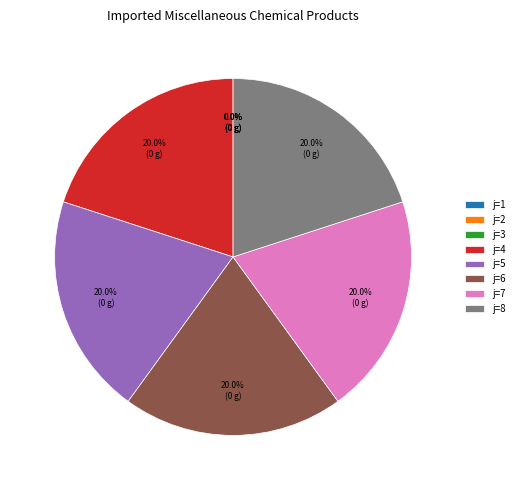

Is it true that j=8 is 20% of the pie?

True